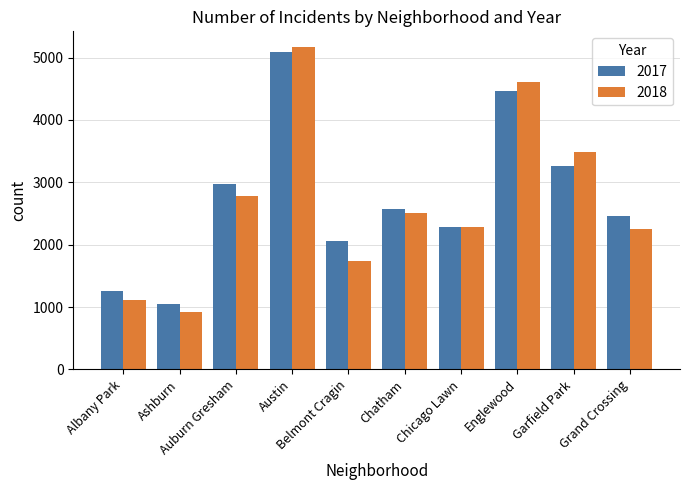

What is the difference between the 2018 values at Grand Crossing and Belmont Cragin?

514